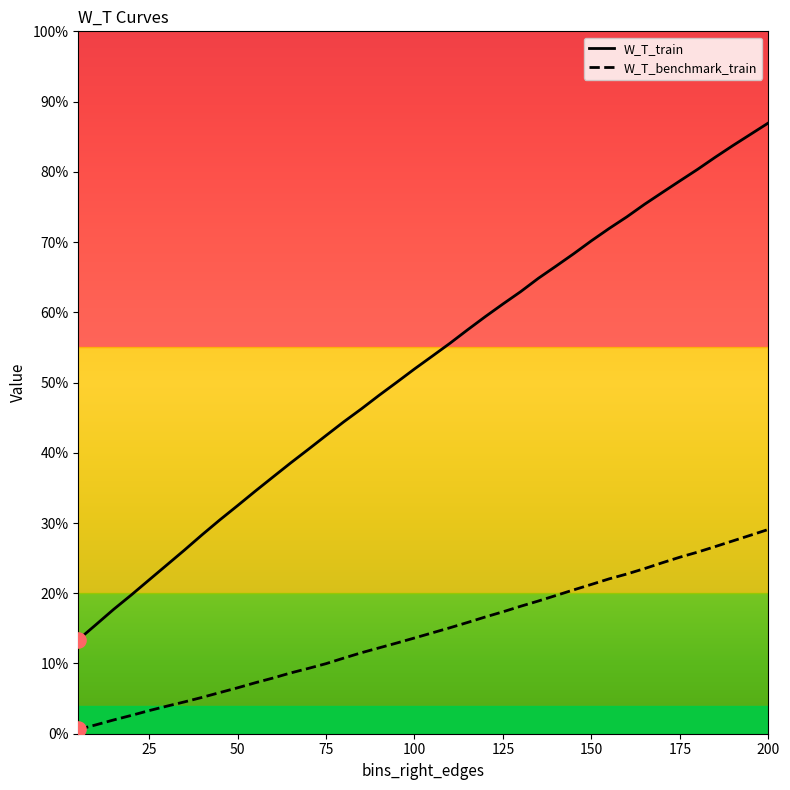

Does the chart have visible grid lines?

No